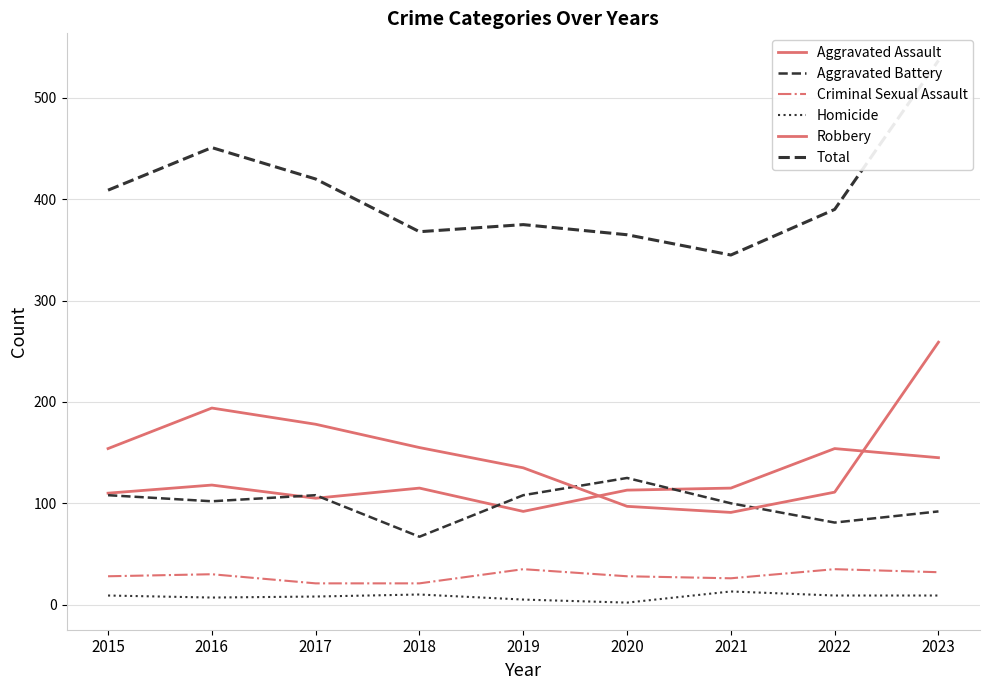

What is the value of the Homicide point at the 3rd from the left?

8